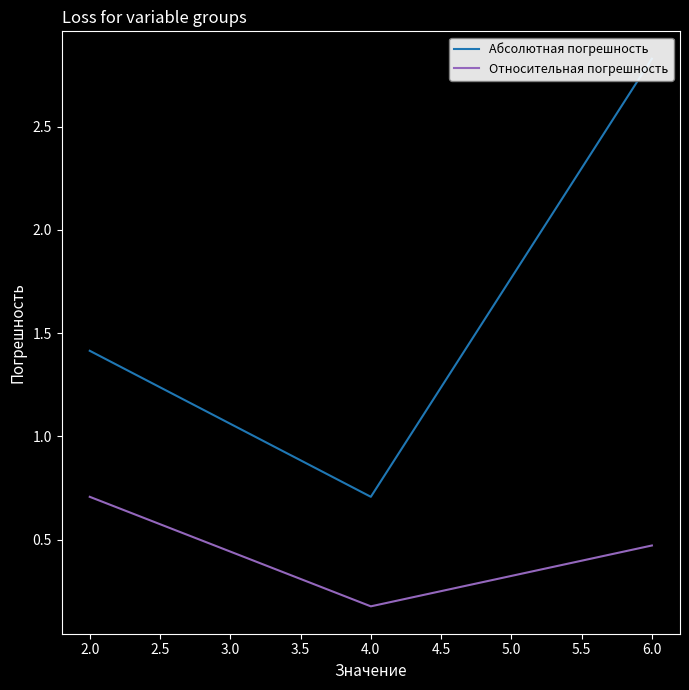

Which category has the lowest value in the Относительная погрешность series?

4.0